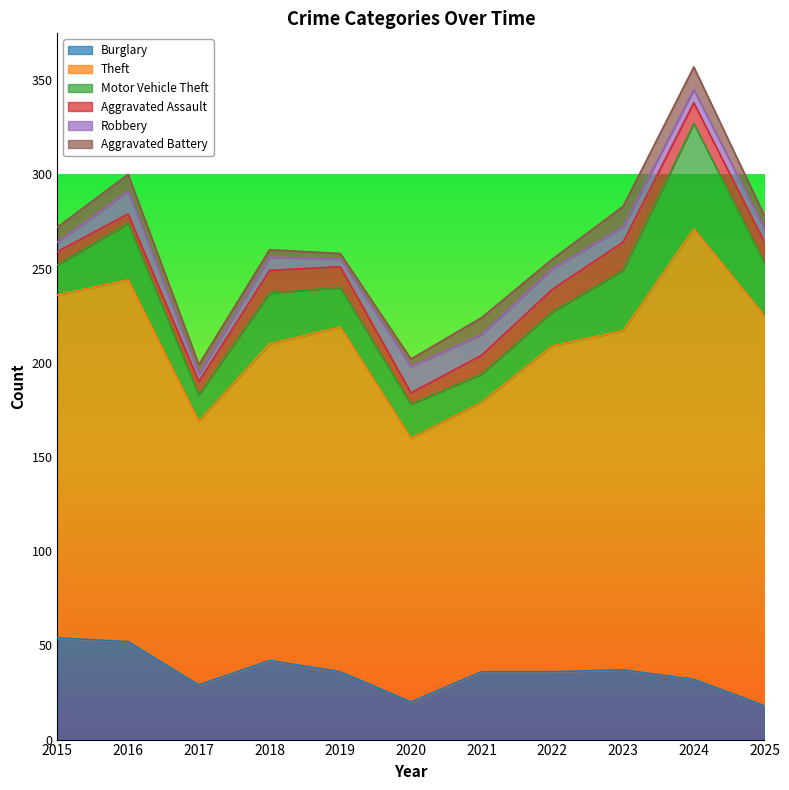

Reading right to left, transcribe all the data shown in this chart.

Burglary: 18	32	37	36	36	20	36	42	29	52	54
Theft: 207	239	180	173	143	140	183	168	140	192	182
Motor Vehicle Theft: 28	56	32	18	15	18	21	27	14	30	16
Aggravated Assault: 11	11	15	12	10	6	11	12	7	5	7
Robbery: 7	7	8	11	11	14	4	7	4	12	5
Aggravated Battery: 7	12	11	5	9	4	3	4	5	9	8